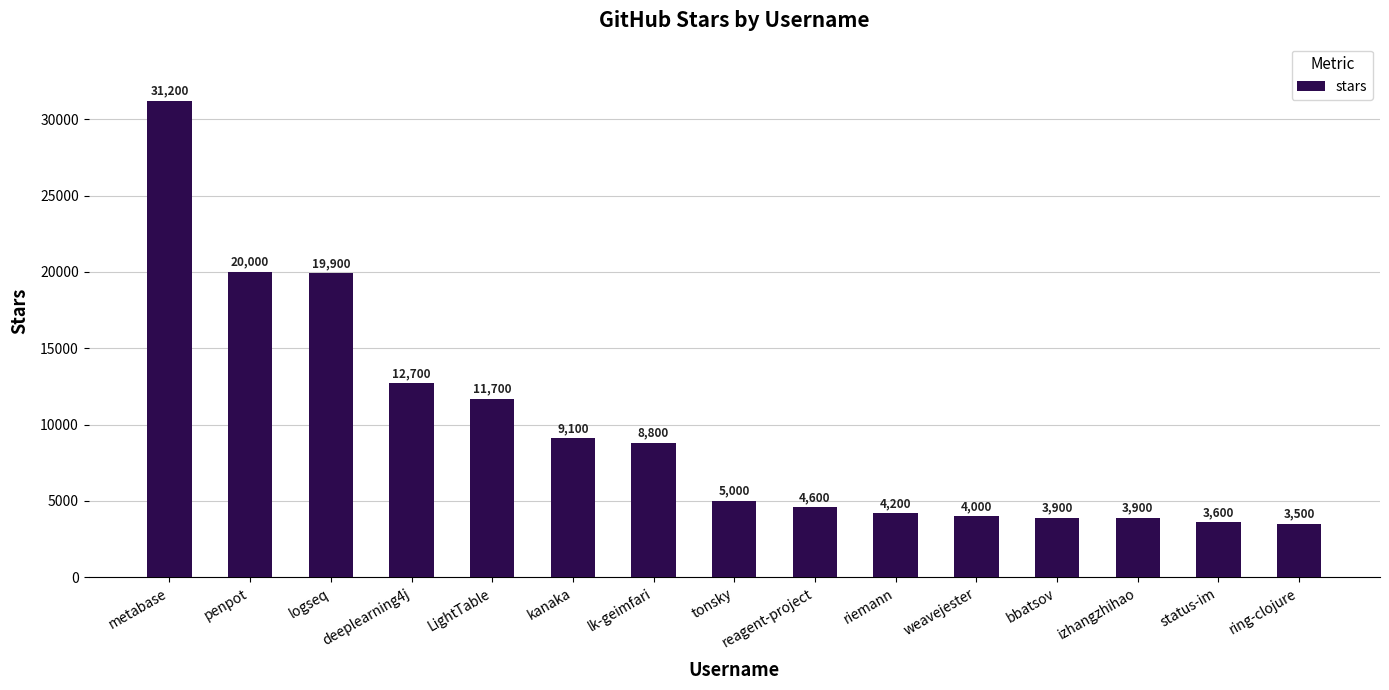

Does the chart contain any negative values?

No